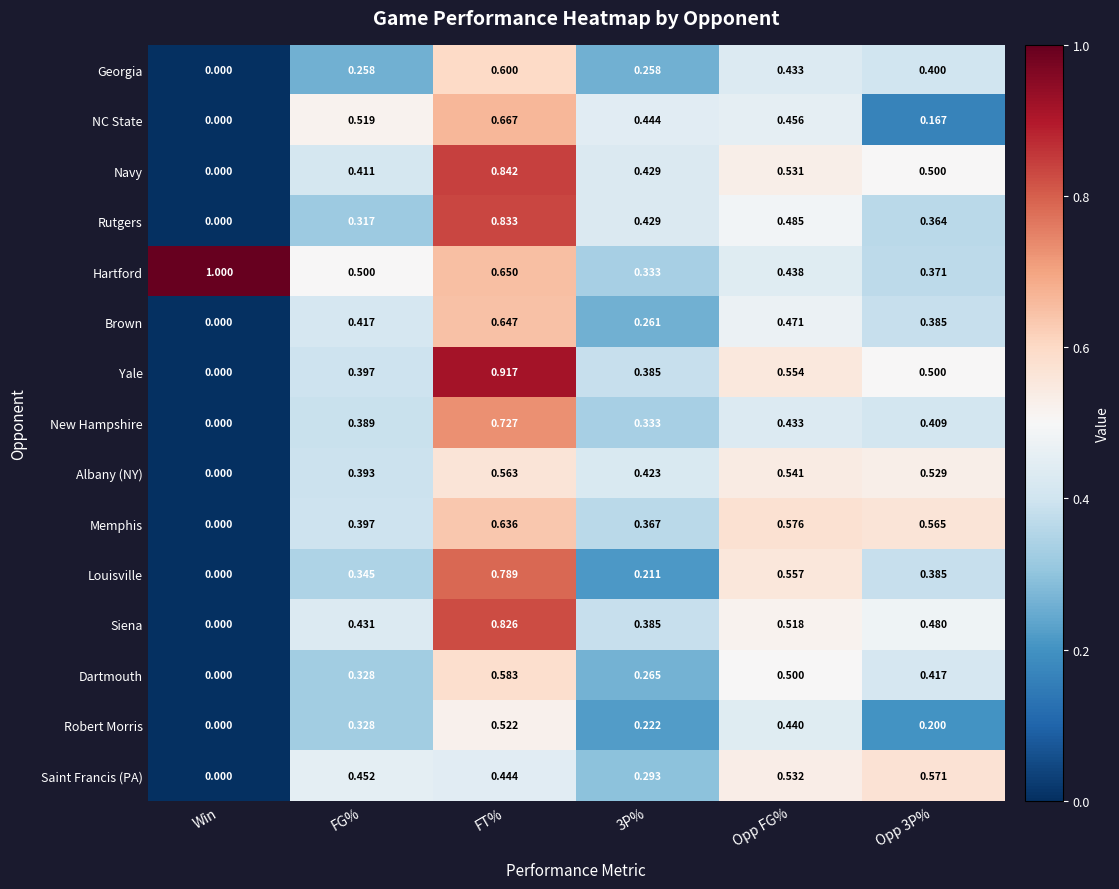

Which series has the largest range (max minus min)?

Yale